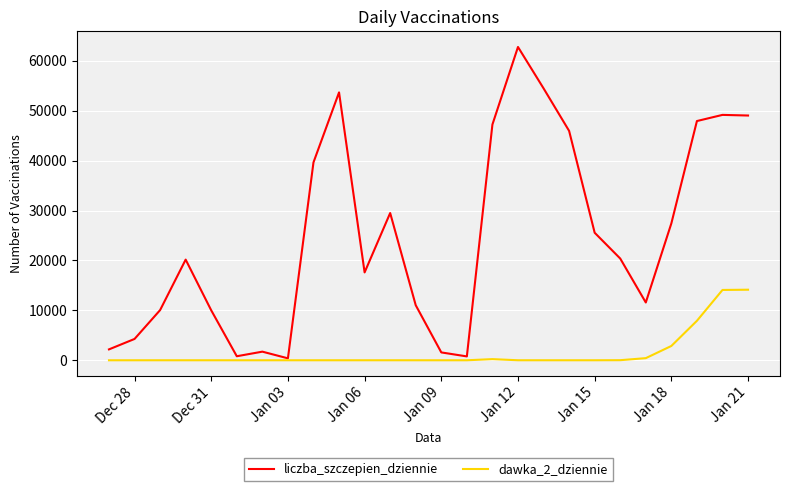

Which series has the widest spread of values?

liczba_szczepien_dziennie